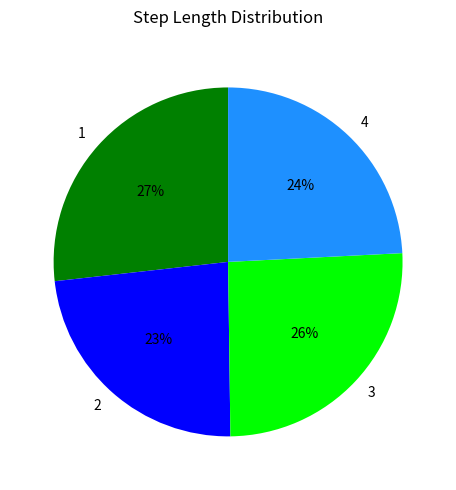

Rank the categories by value from highest to lowest.

1, 3, 4, 2